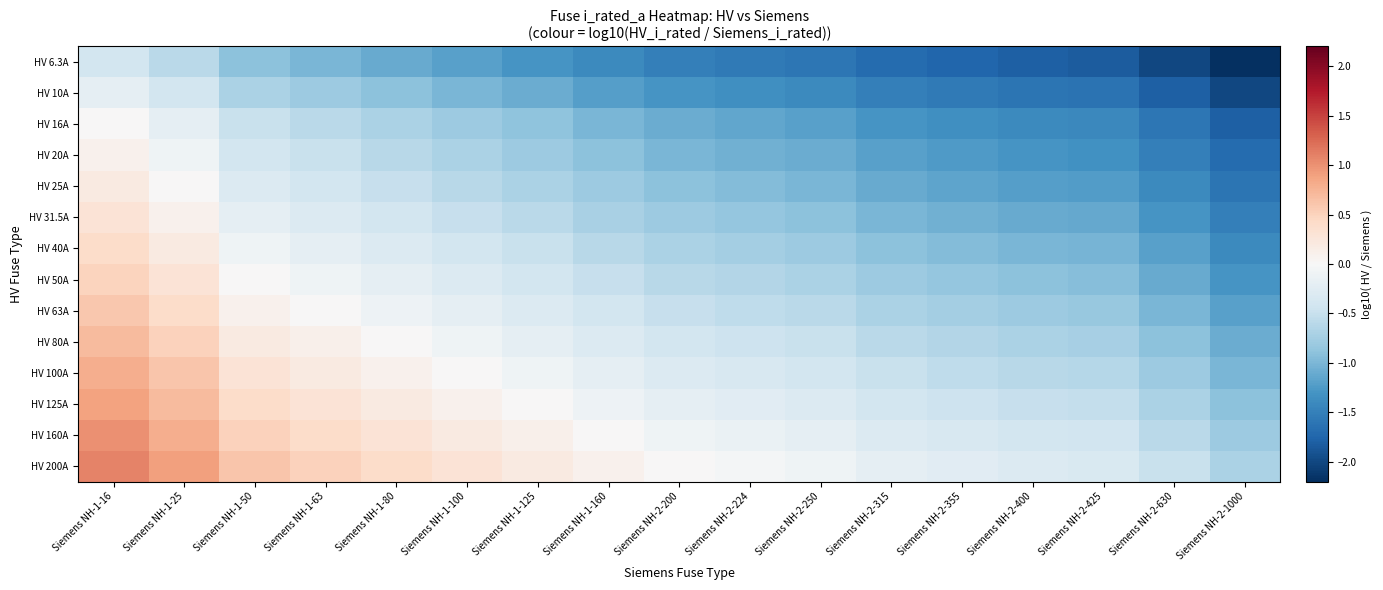

What is the difference between the highest and lowest values at Siemens NH-1-25?

1.5